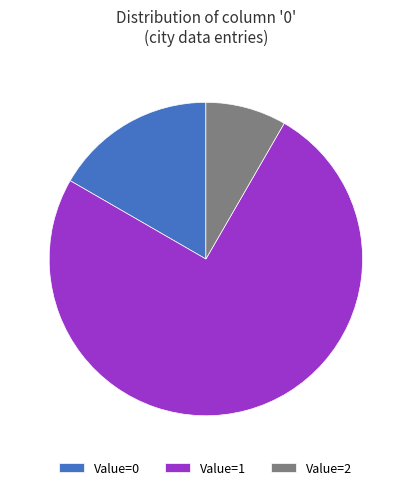

Is there any slice that represents more than half of the pie?

Yes